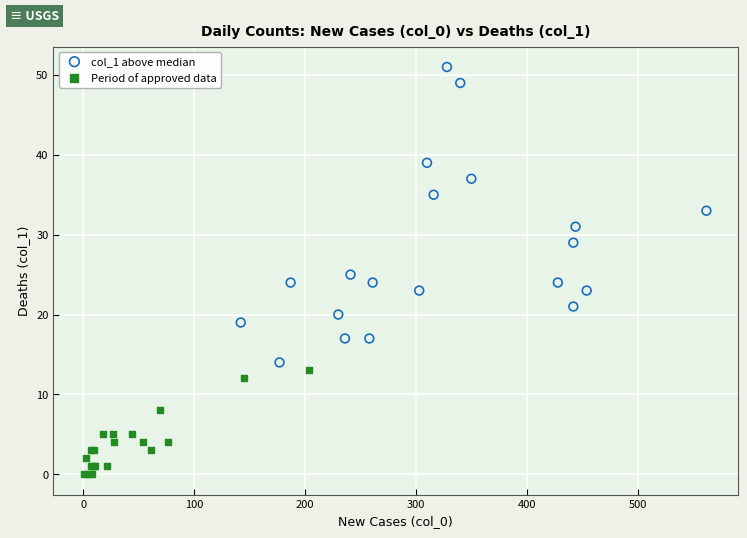

Which series contains the lowest Y value?

Period of approved data